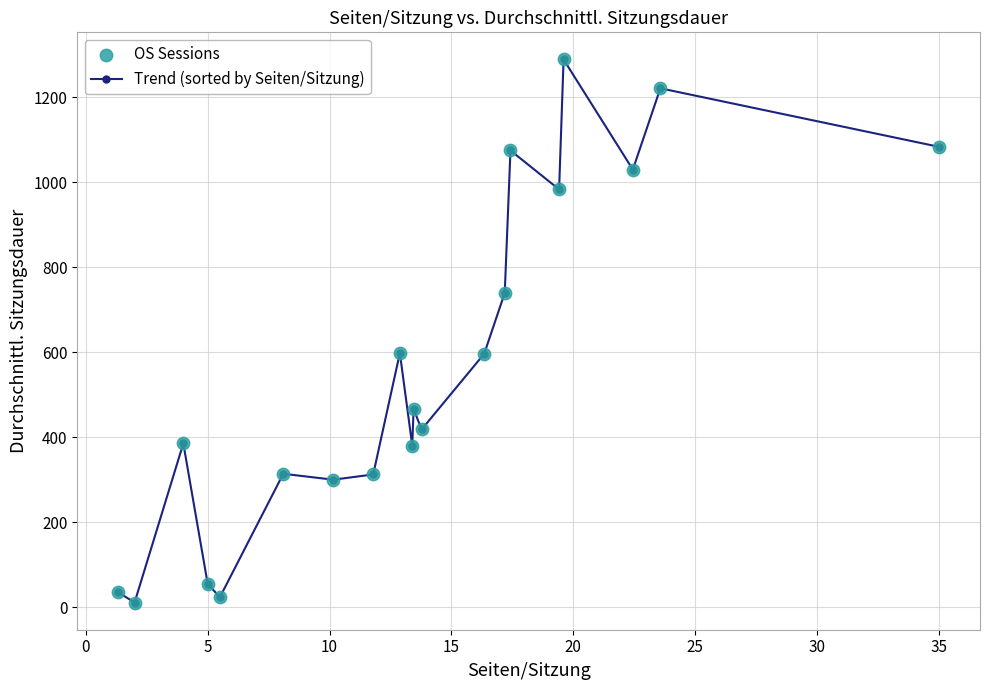

What is the greatest value displayed?

1288.8